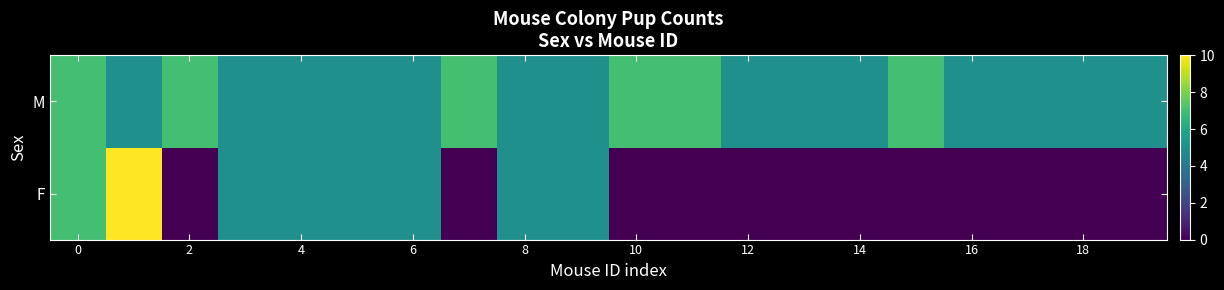

At how many categories does at least one series exceed 3?

20